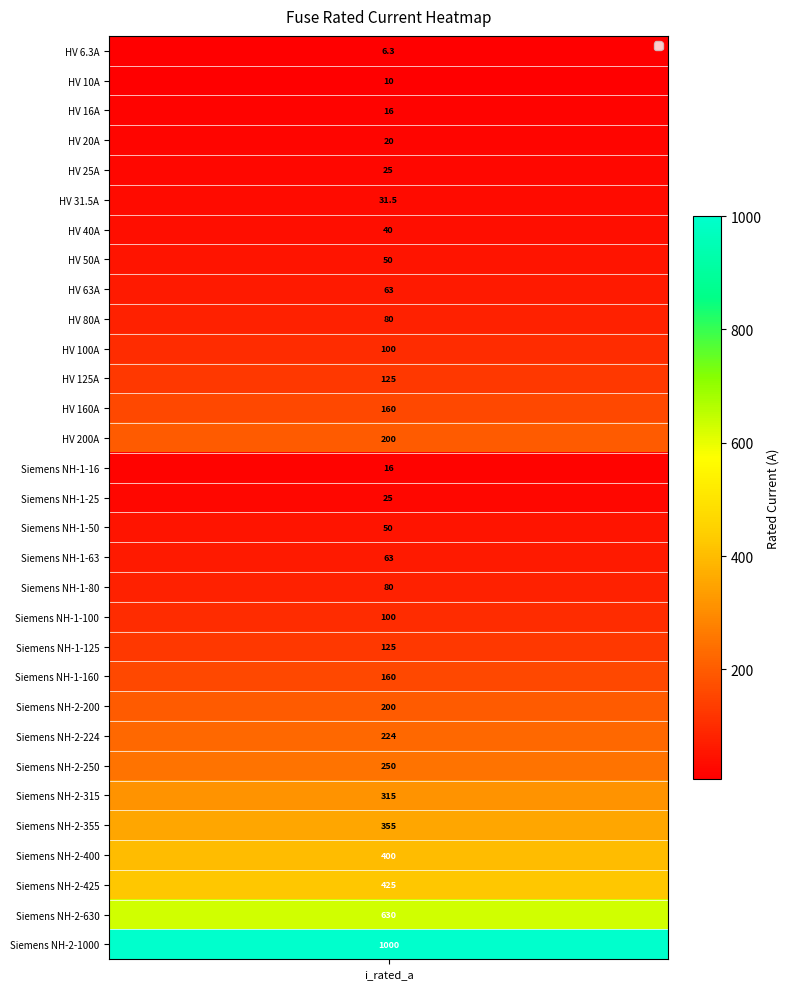

Reading right to left, transcribe all the data shown in this chart.

30=1000.0	29=630.0	28=425.0	27=400.0	26=355.0	25=315.0	24=250.0	23=224.0	22=200.0	21=160.0	20=125.0	19=100.0	18=80.0	17=63.0	16=50.0	15=25.0	14=16.0	13=200.0	12=160.0	11=125.0	10=100.0	9=80.0	8=63.0	7=50.0	6=40.0	5=31.5	4=25.0	3=20.0	2=16.0	1=10.0	i_rated=6.3